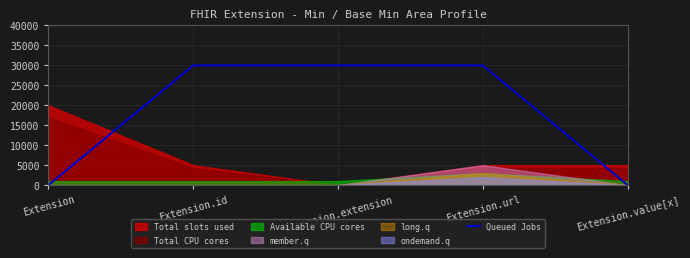

True or false: the data has more than 1 interior local peaks.

False